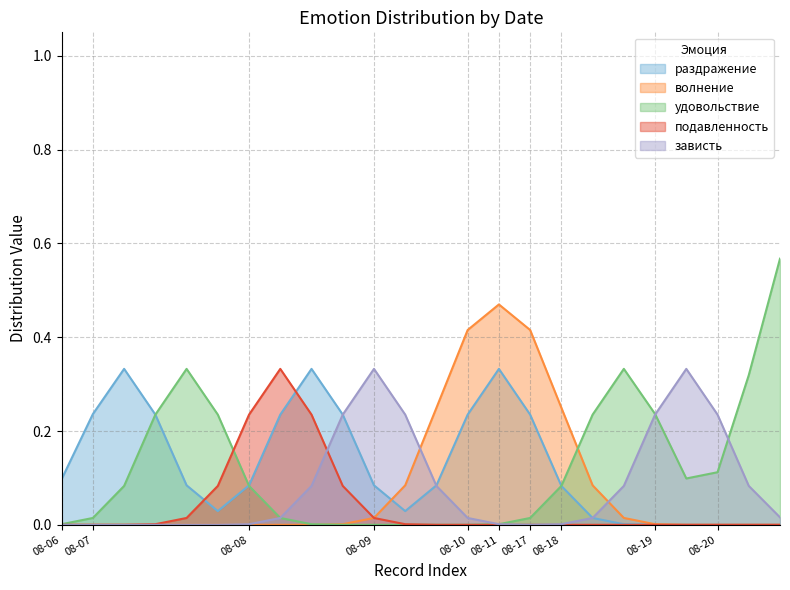

Which series has the largest range (max minus min)?

удовольствие